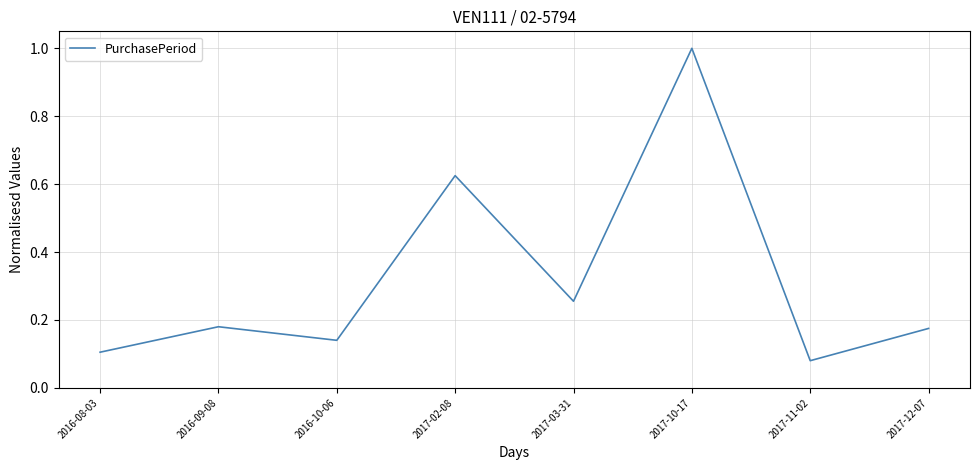

Between 2016-08-03 and 2017-11-02, which is larger?

2016-08-03